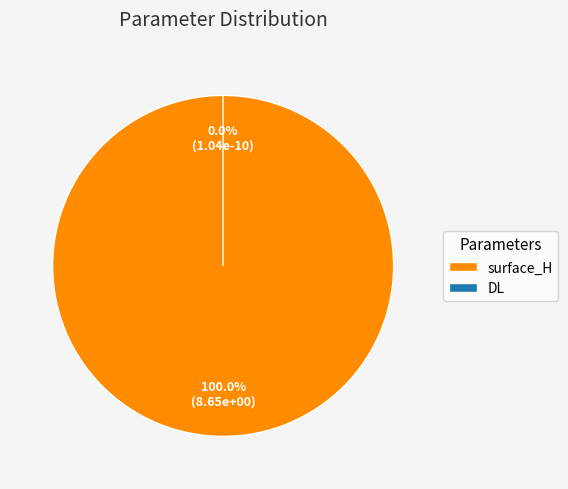

Between DL and surface_H, which is larger?

surface_H